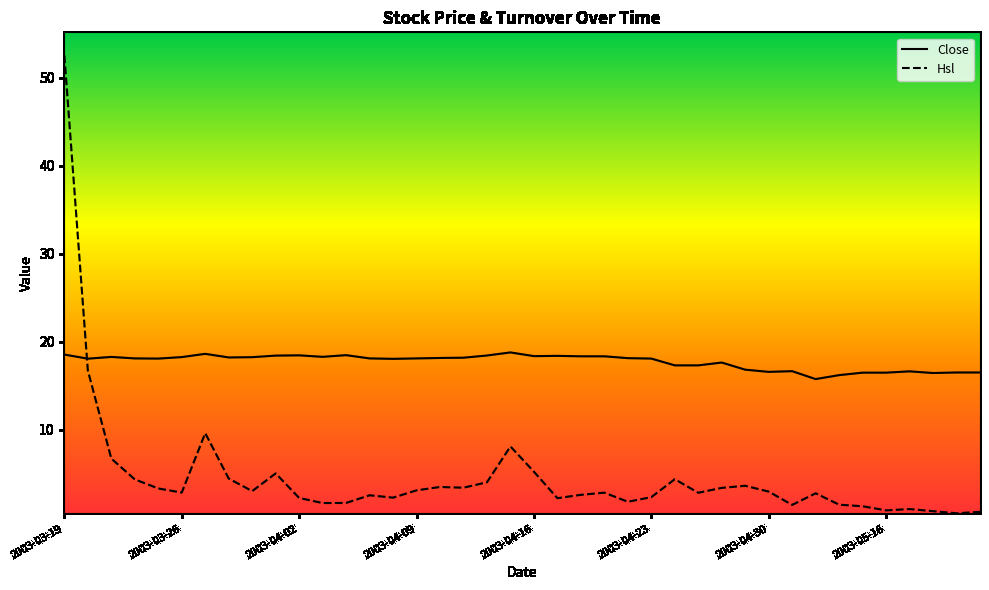

In Hsl, how many points are higher than both neighbors (excluding endpoints)?

10